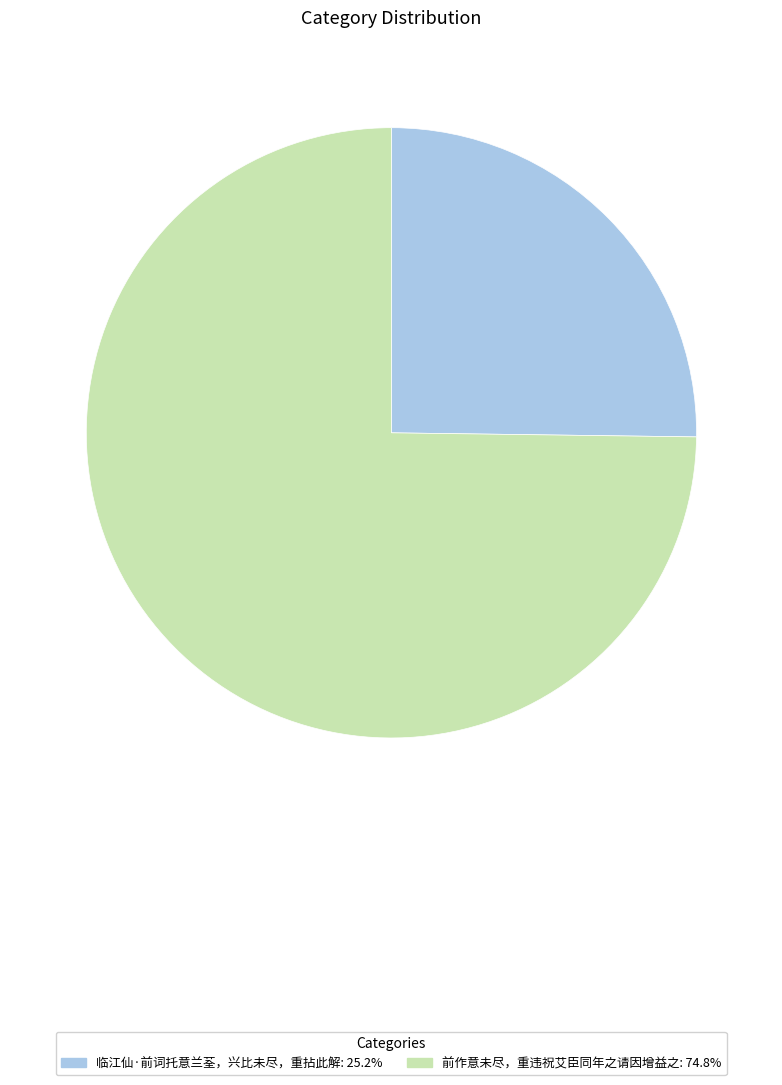

Approximately how many times larger is the value at 前作意未尽，重违祝艾臣同年之请因增益之 compared to 临江仙·前词托意兰荃，兴比未尽，重拈此解?

3.0